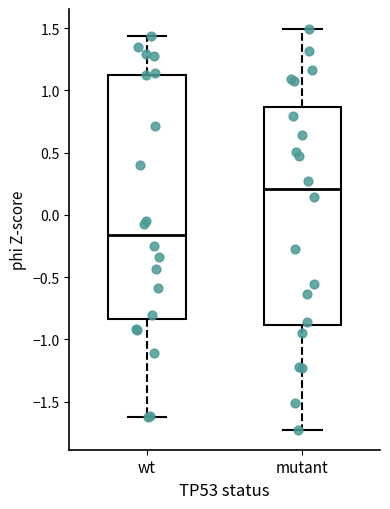

Which box is the tallest, from its lower edge to its upper edge?

wt